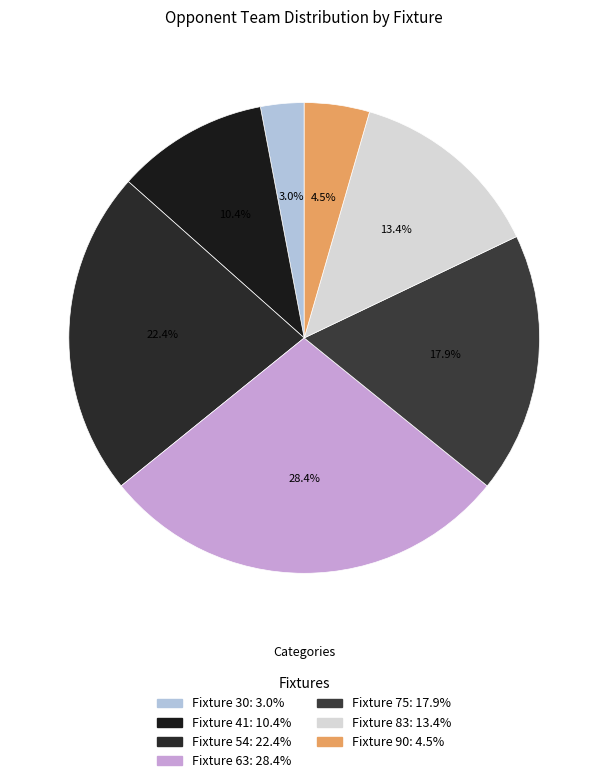

Which slice is the smallest?

Fixture 30